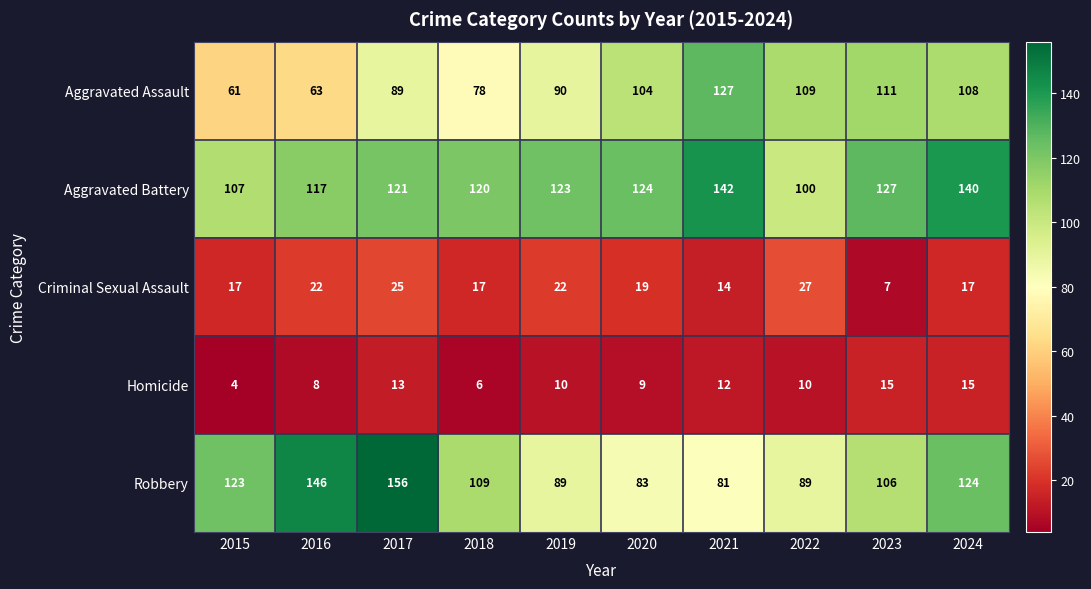

What is the total value across all series at 2022?

335